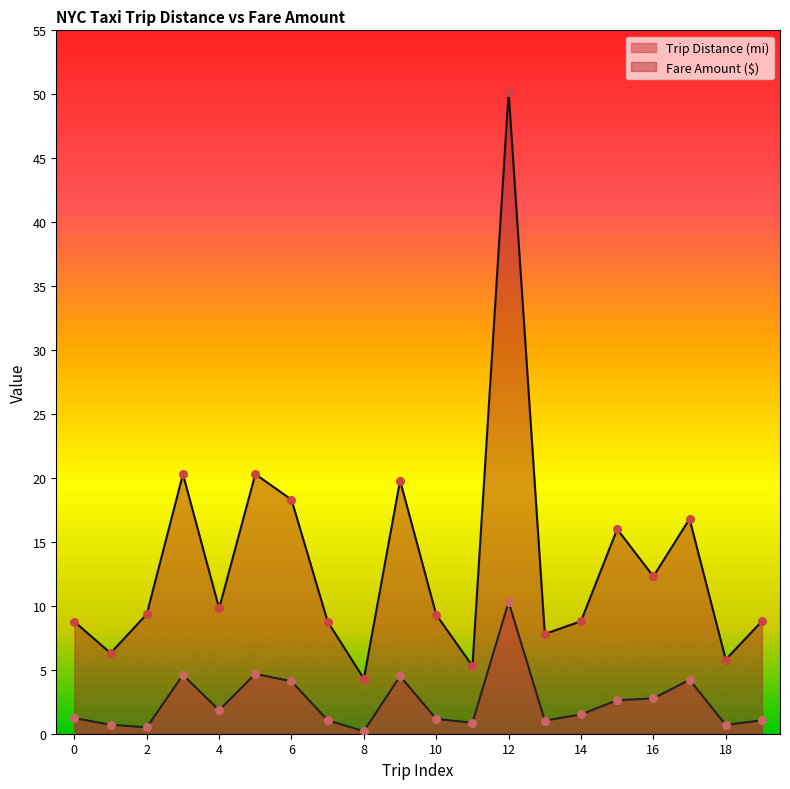

What are all the series names shown in the legend?

Trip Distance (mi), Fare Amount ($)